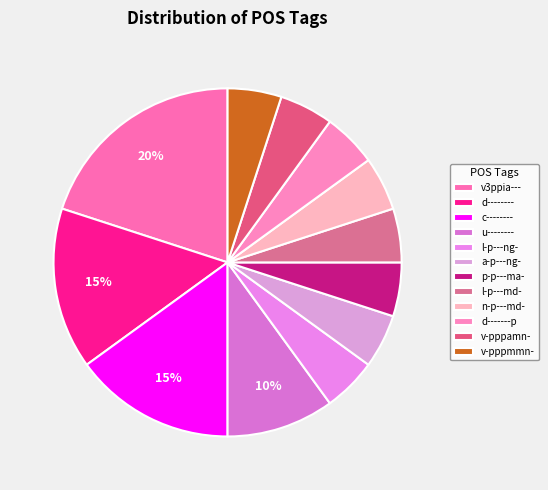

Is l-p---ng- the majority of the pie?

No